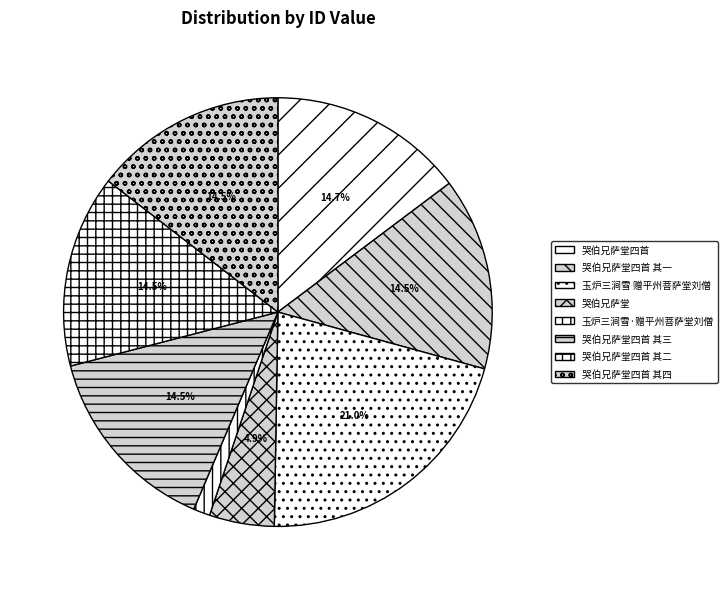

How many slices are in this pie chart?

8